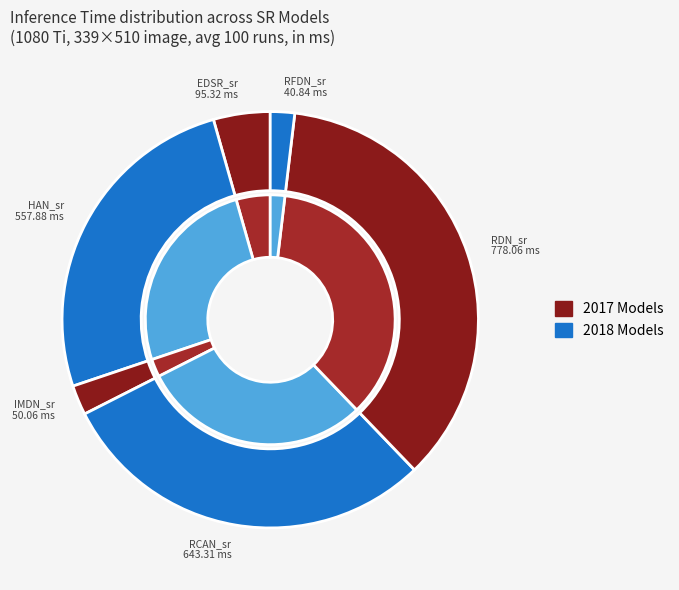

To the nearest percent, what portion does RDN_sr represent?

36%